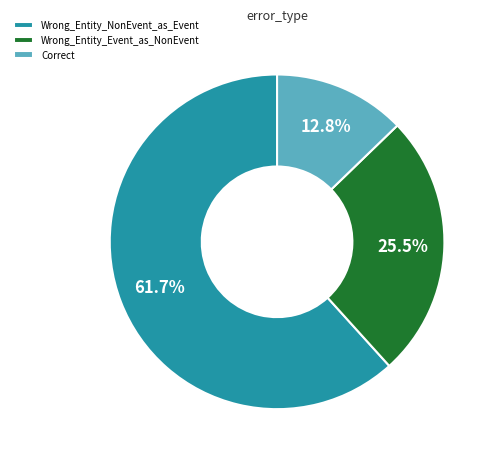

Between Wrong_Entity_Event_as_NonEvent and Correct, which is larger?

Wrong_Entity_Event_as_NonEvent